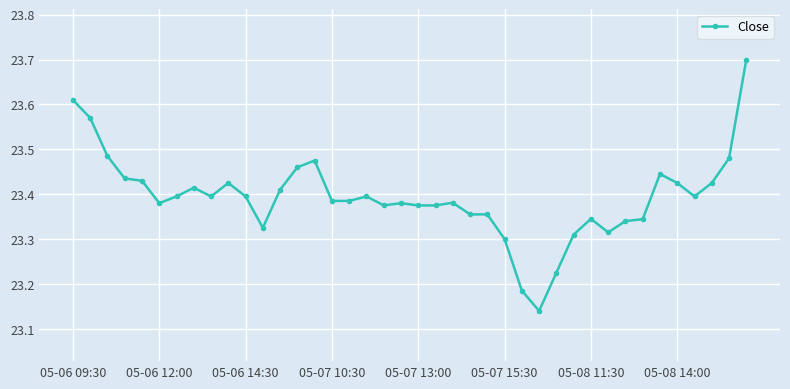

True or false: the data has more than 2 interior local peaks.

True